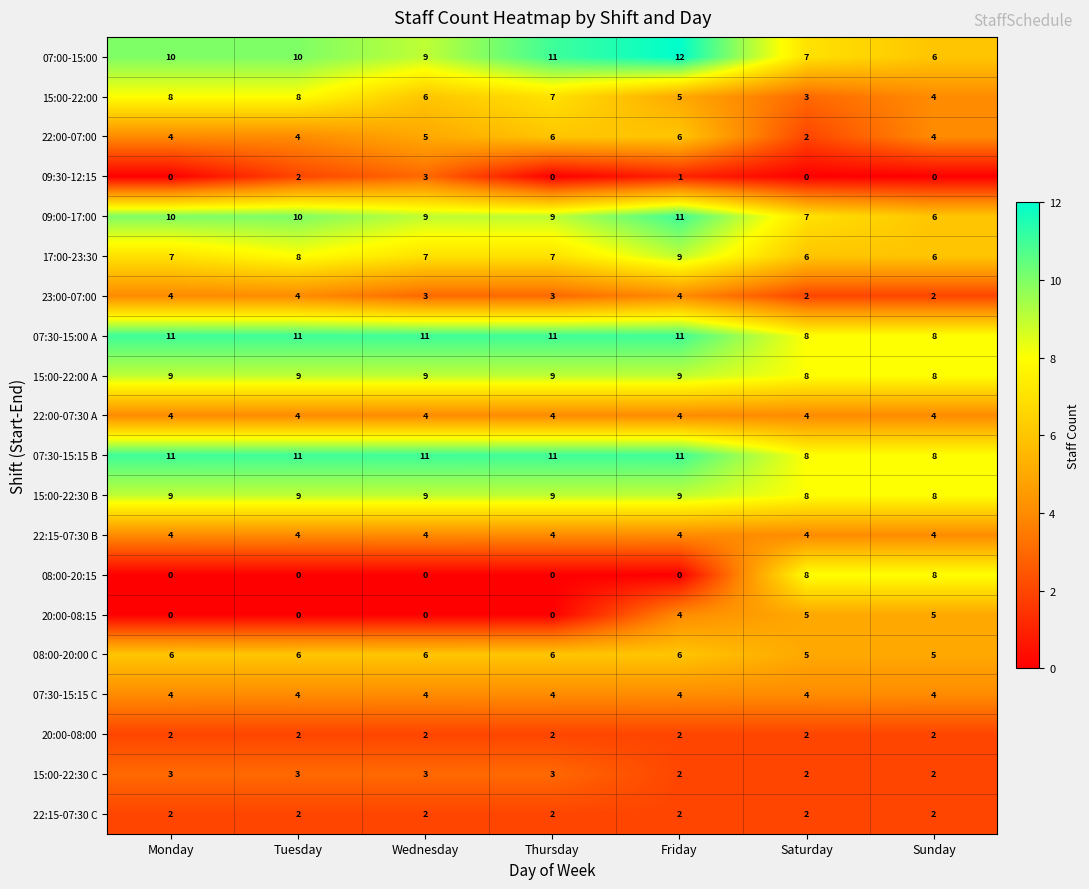

Between Thursday and Sunday, which series saw the biggest shift?

08:00-20:15